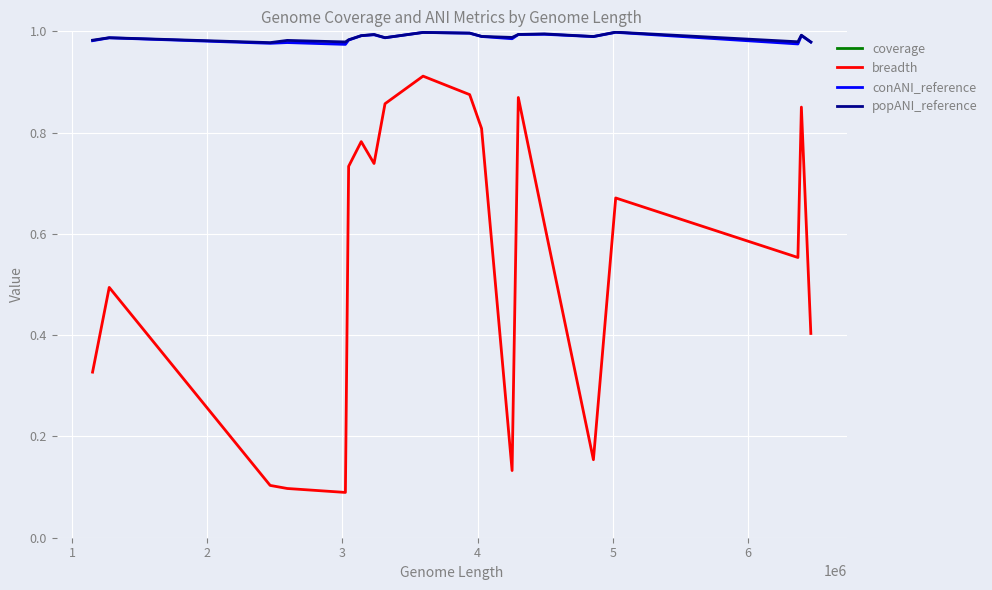

True or false: coverage has more than 1 points higher than both neighbors.

True